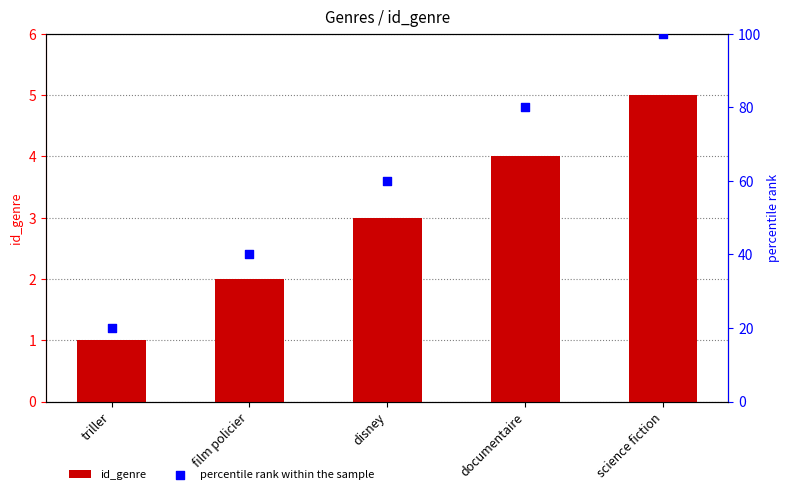

Which series has the largest total across all categories?

percentile rank within the sample